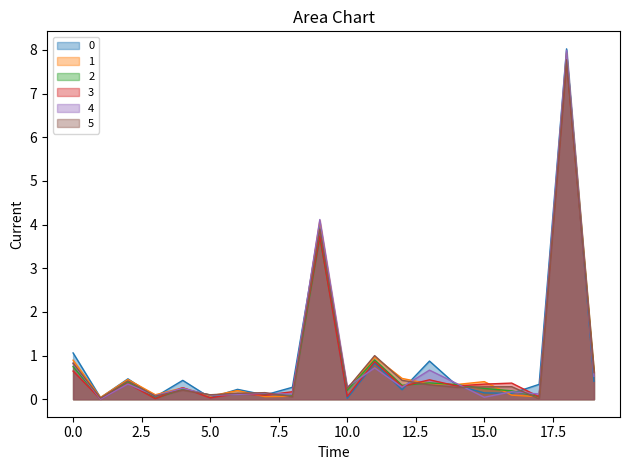

After their last crossing, which series has the higher values: 1 or 4?

1